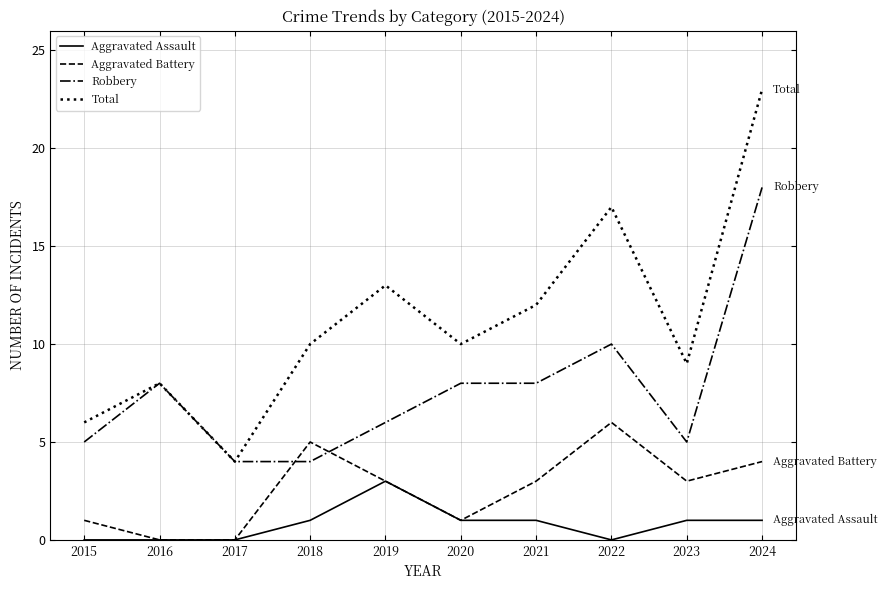

Which series has the widest spread of values?

Total